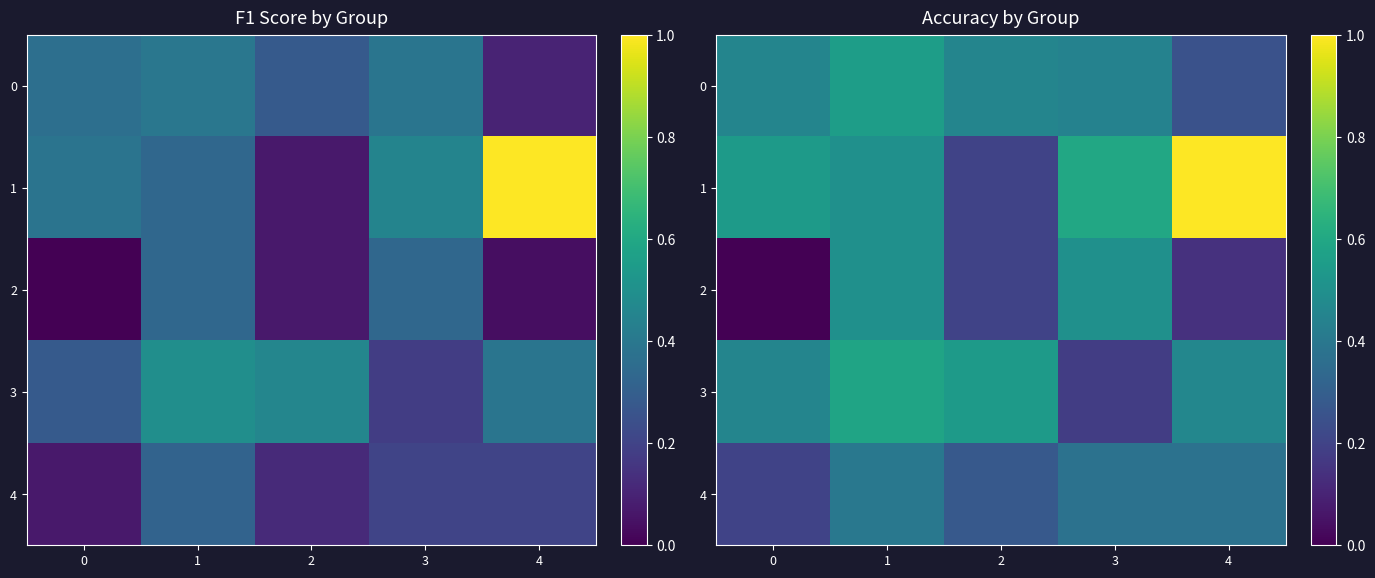

What is the difference between the maximum and minimum values in the 0 series?

0.3